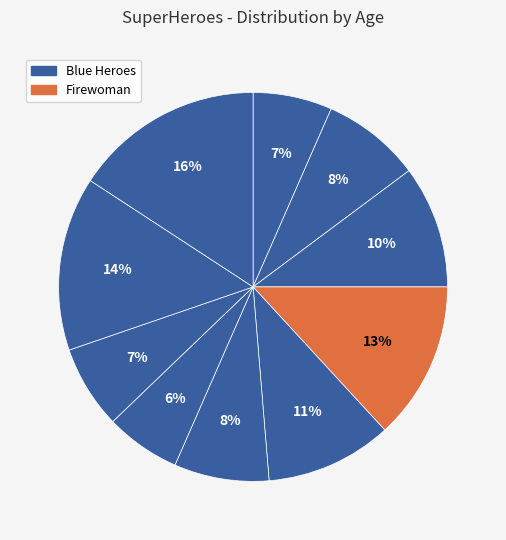

How many segments does this pie chart have?

10